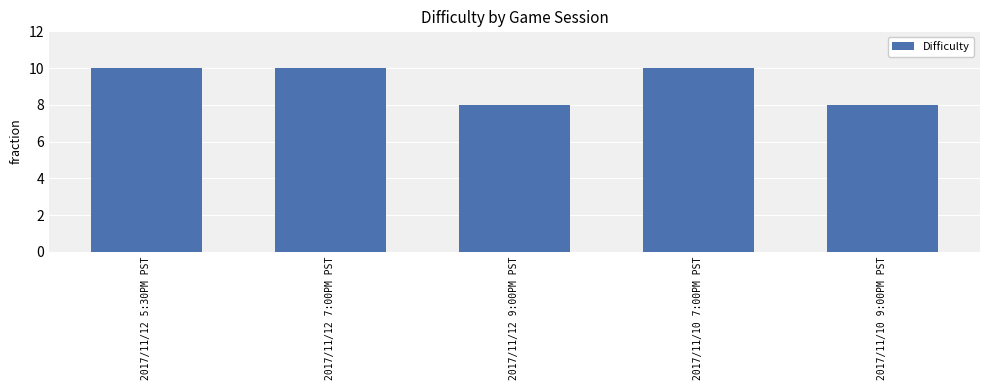

True or false: the data shows 14 at 2017/11/10 9:00PM PST.

False